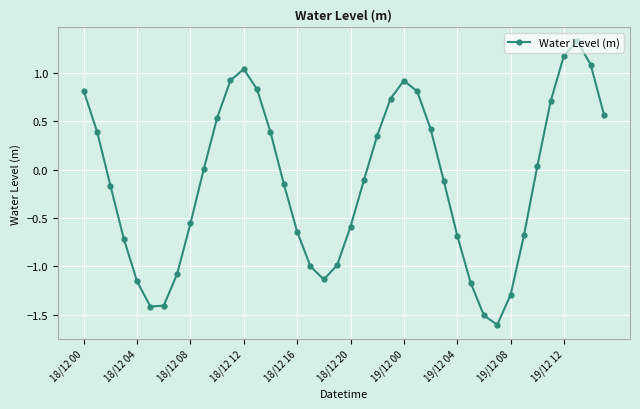

Does the chart display data point markers on the line(s)?

Yes